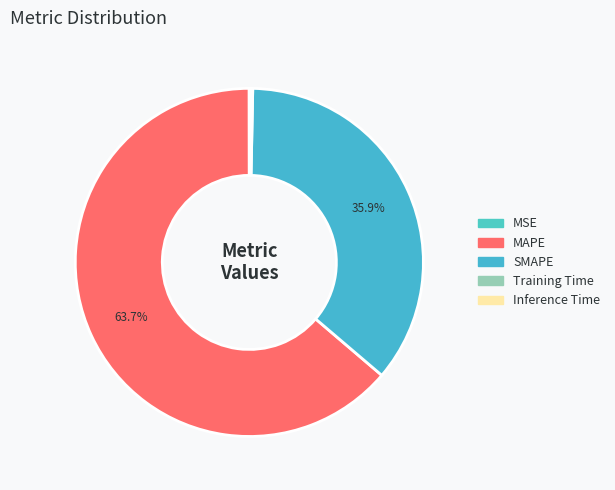

What percentage is the MAPE slice, to the nearest percent?

64%